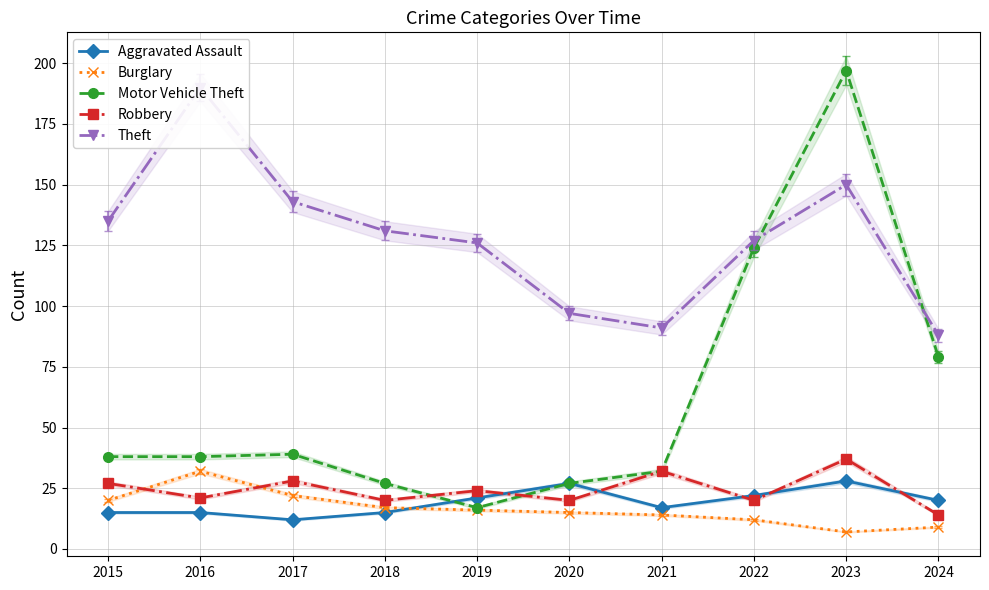

True or false: Theft and Burglary cross at least once.

False